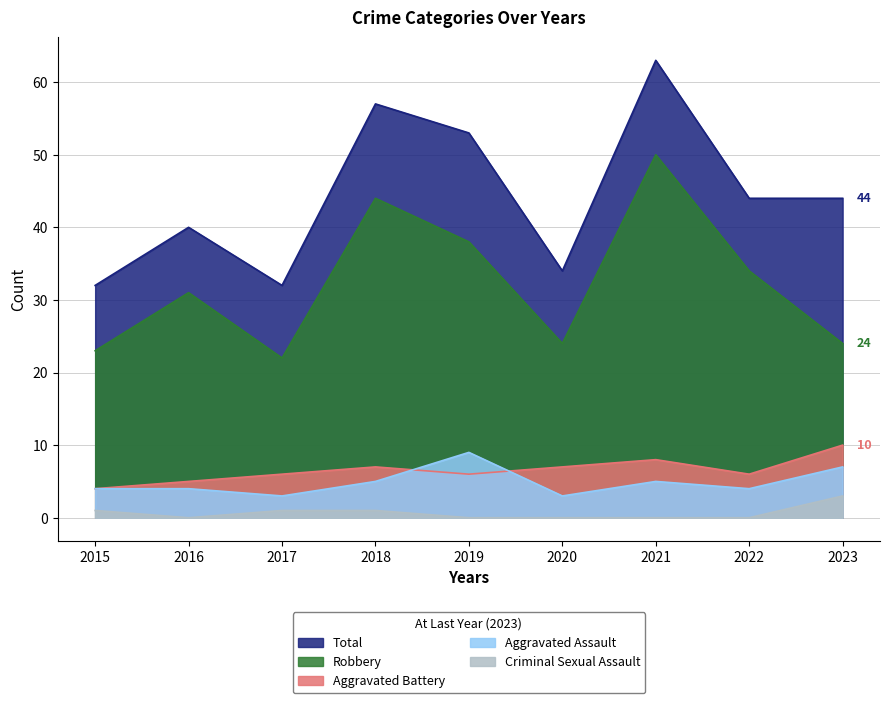

True or false: Aggravated Assault has a value of 2 at 2015.

False